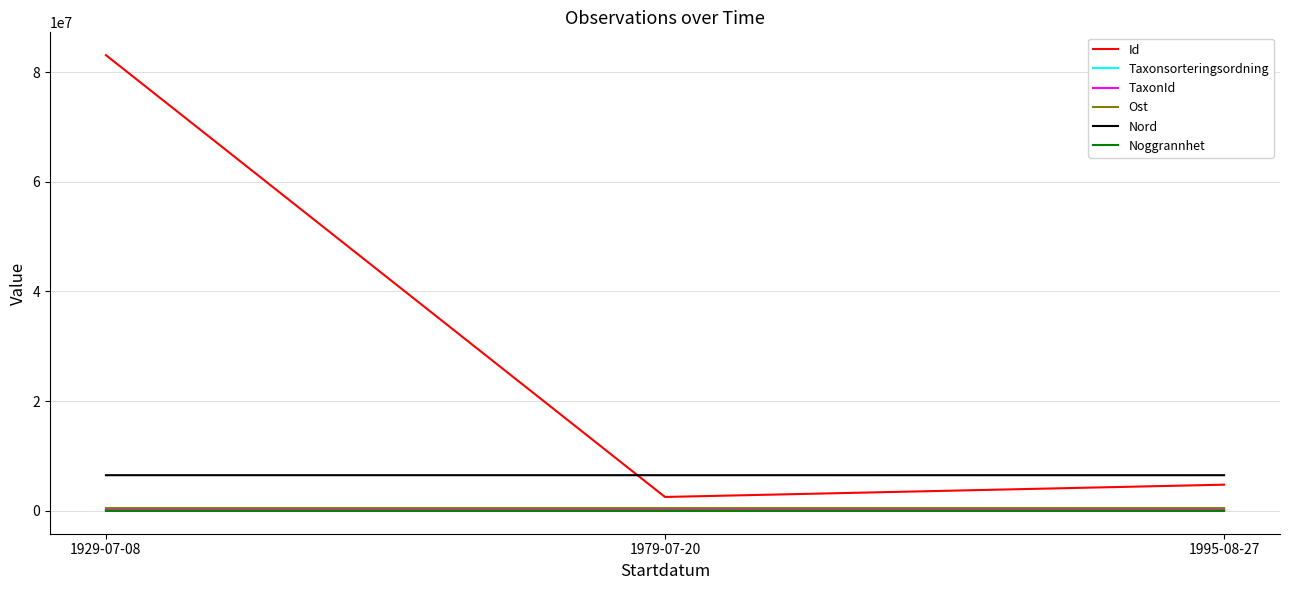

At how many categories does at least one series exceed 16299632?

1